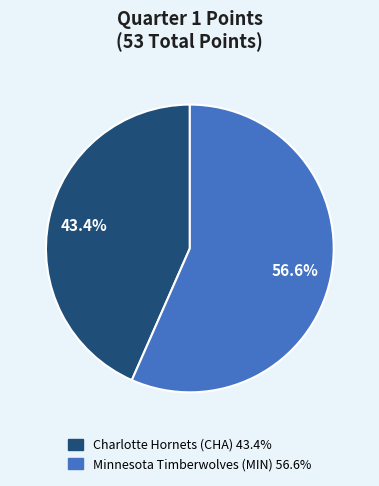

What is the smallest slice in the pie chart?

Charlotte Hornets (CHA)